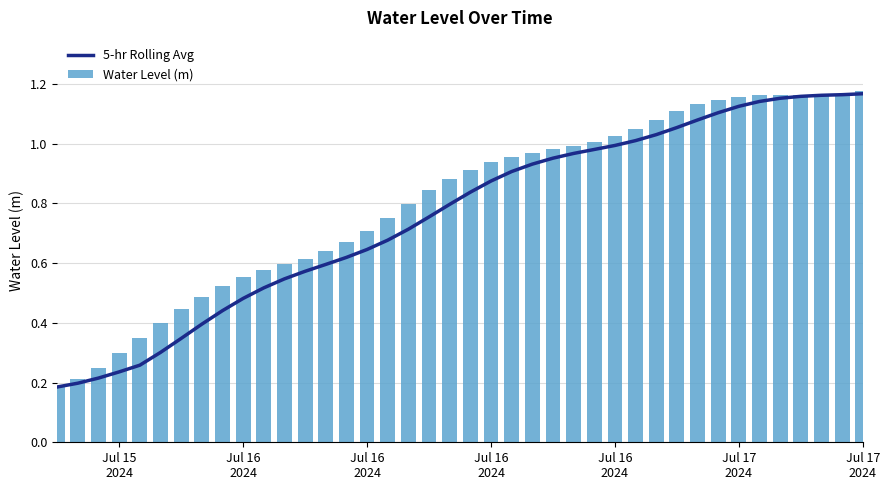

What is the average value of the Water Level (m) series?

0.8